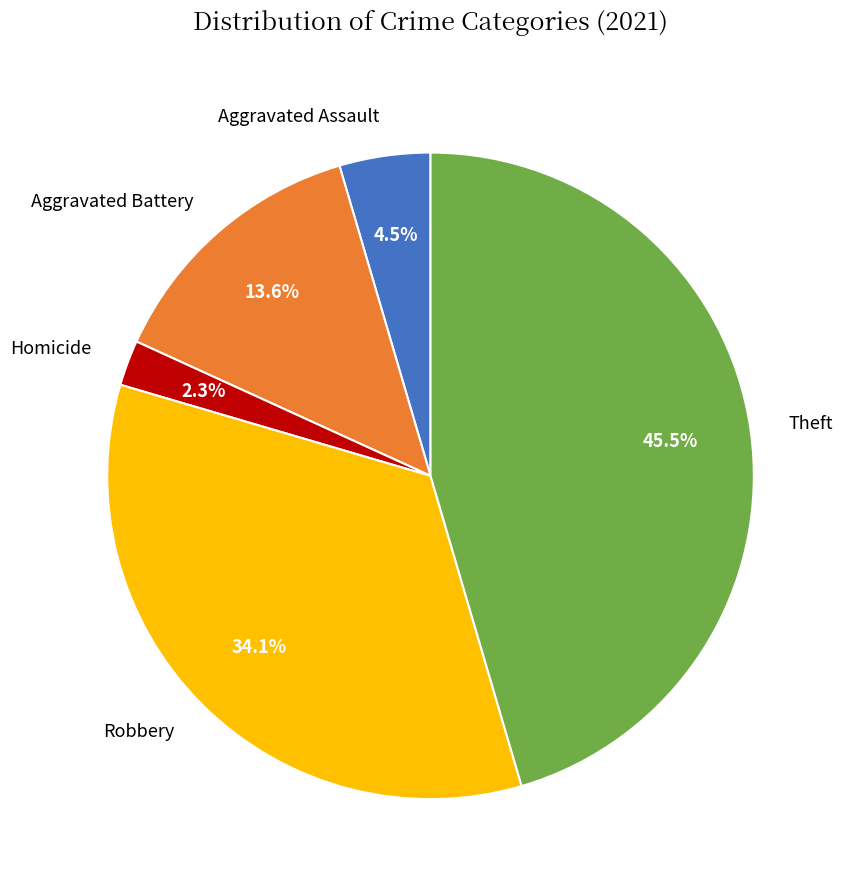

Count the number of slices in the pie.

5